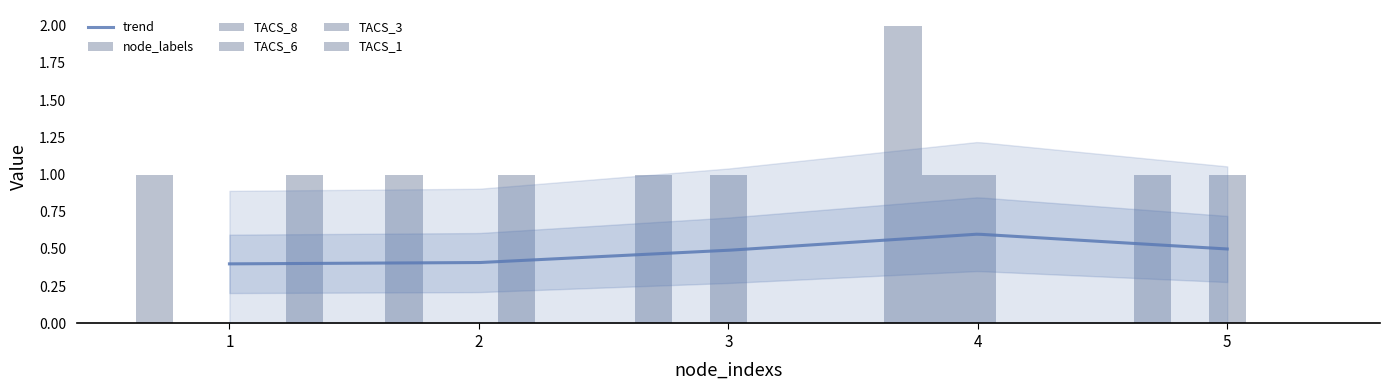

How many TACS_6 values are between 0 and 1?

5